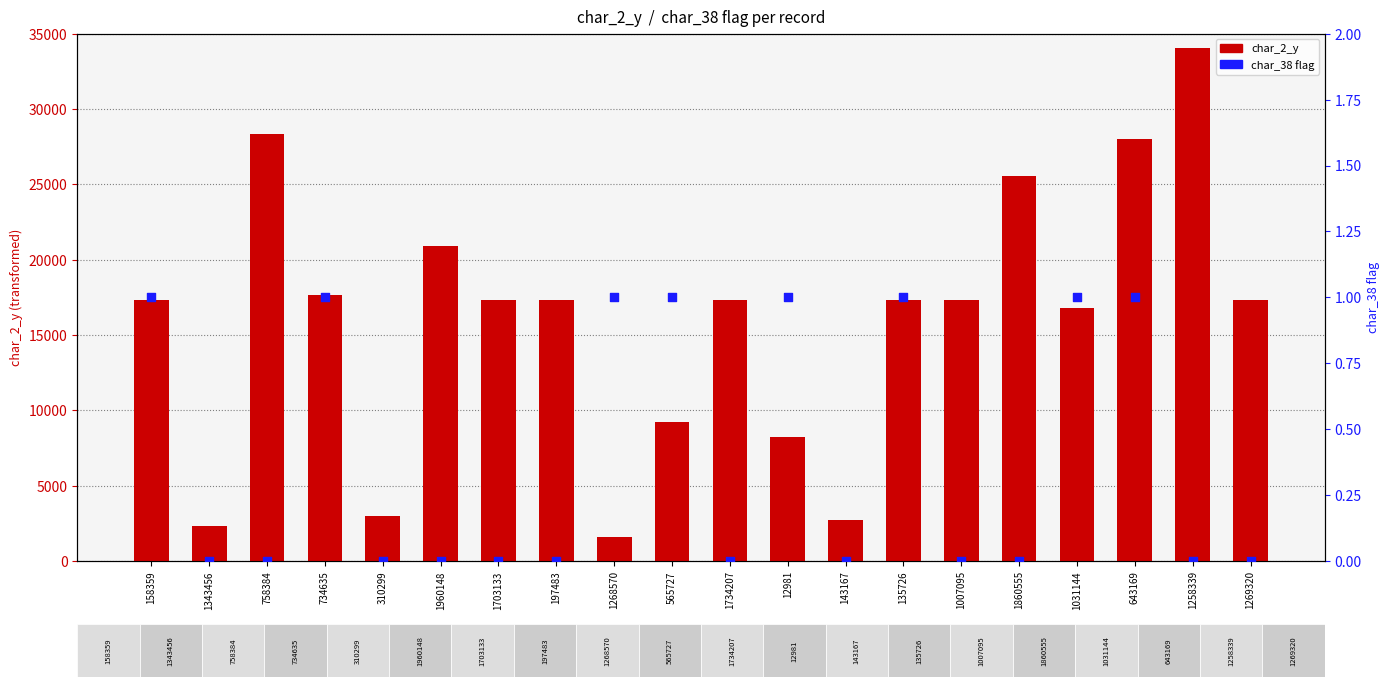

Which series has the largest Y range (max minus min)?

char_2_y